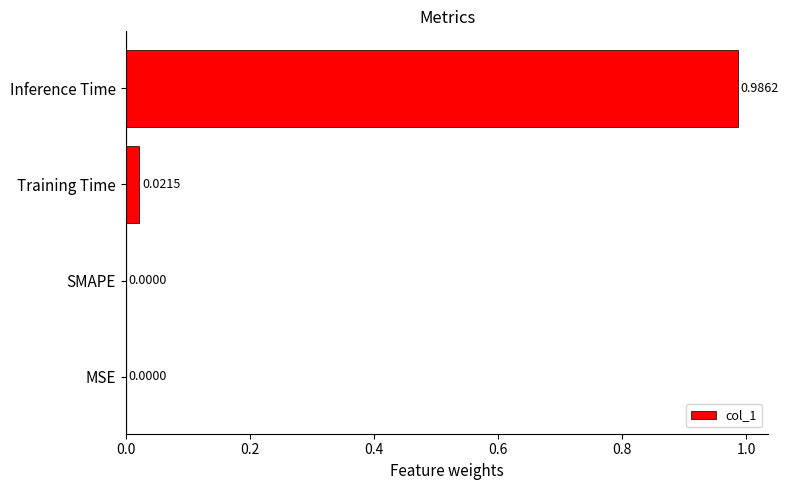

How many positive values are there?

2